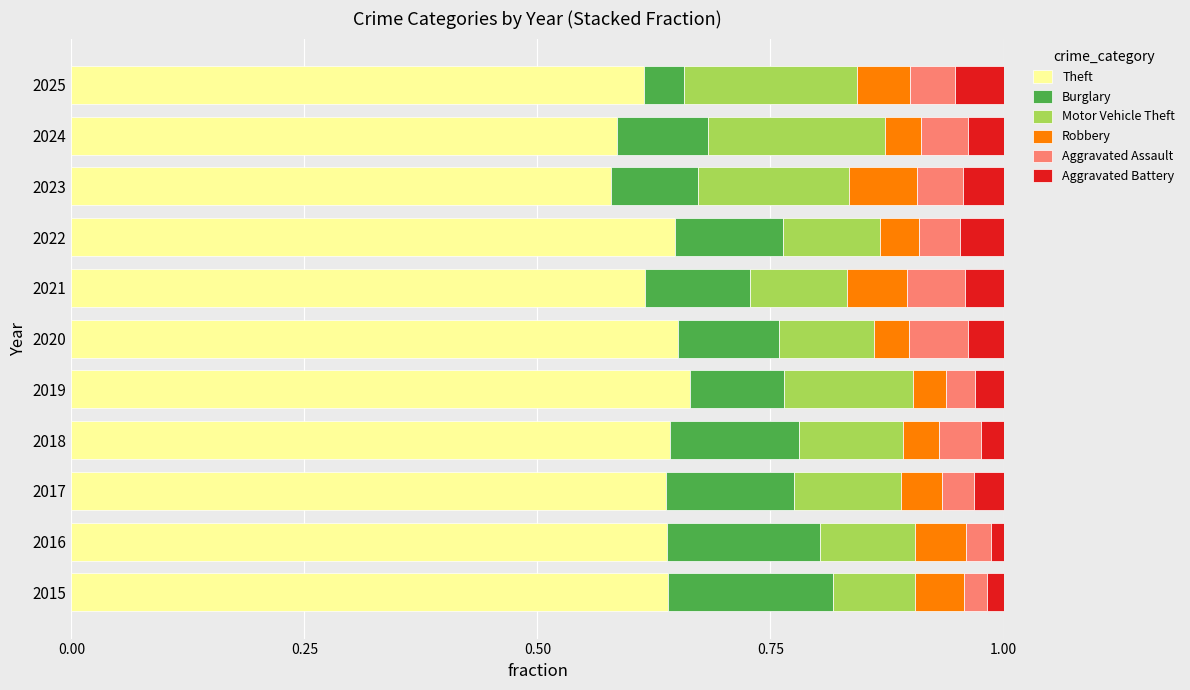

What is the total value across all series at 2020?

1.0